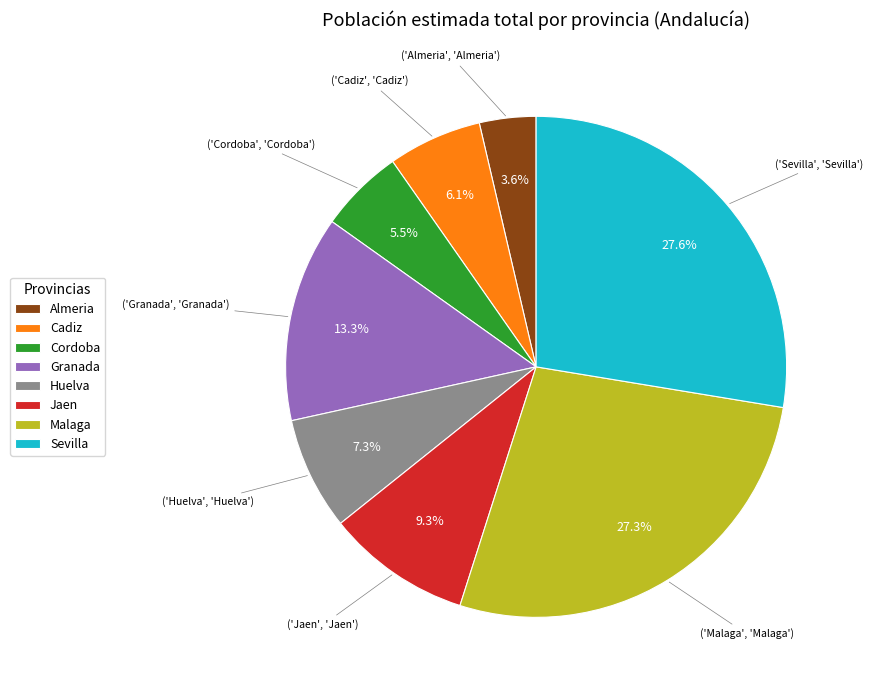

Approximately how many times larger is the value at Cadiz compared to Almeria?

1.7